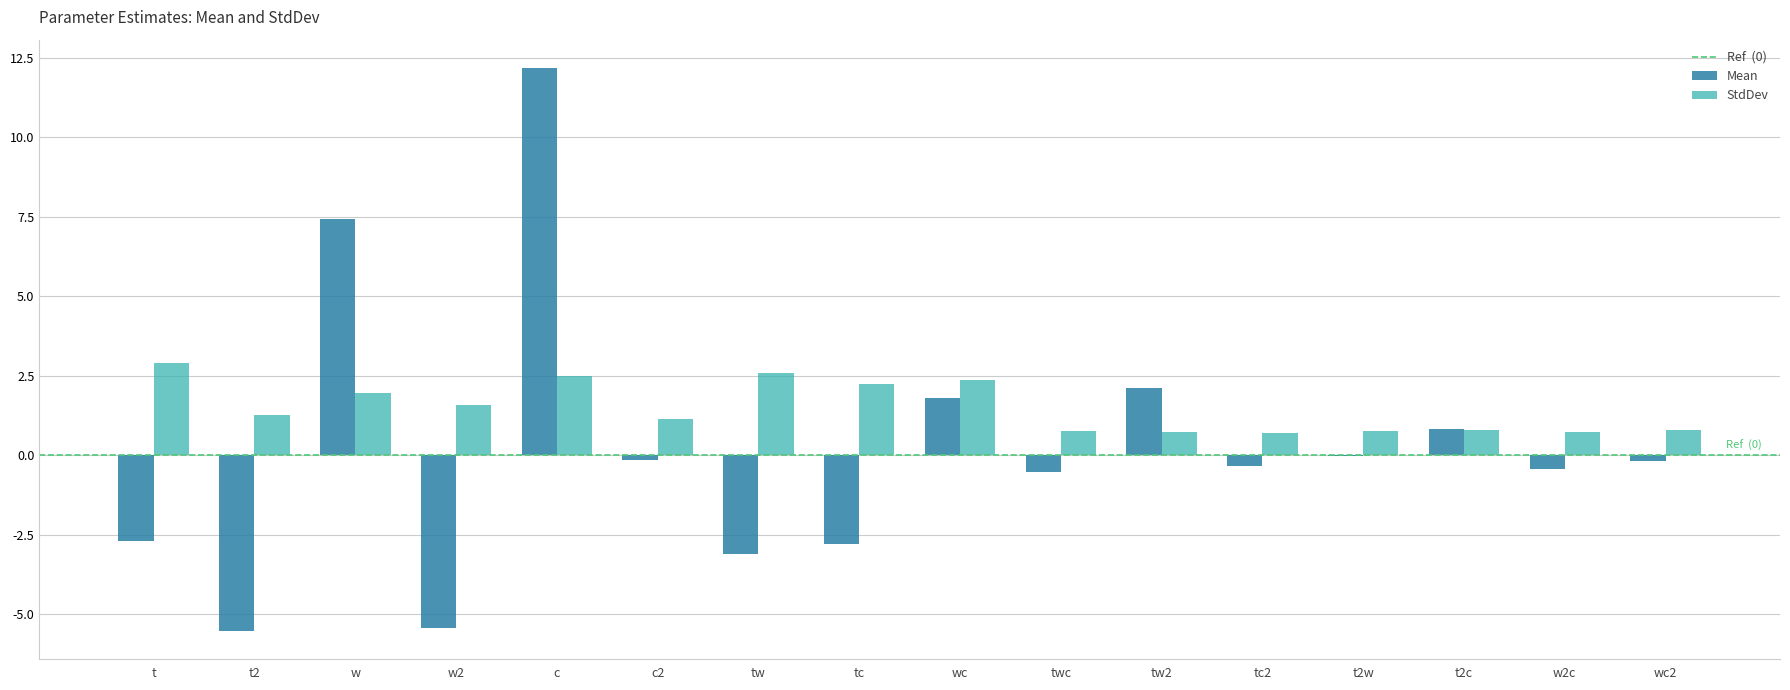

Between tw and wc, which series saw the biggest shift?

Mean